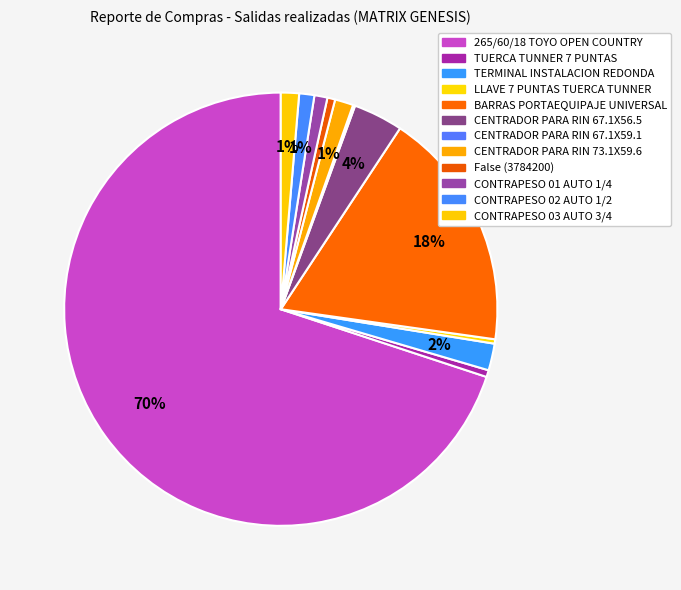

Is the sum of CONTRAPESO 03 AUTO 3/4 and CONTRAPESO 02 AUTO 1/2 greater than half?

No